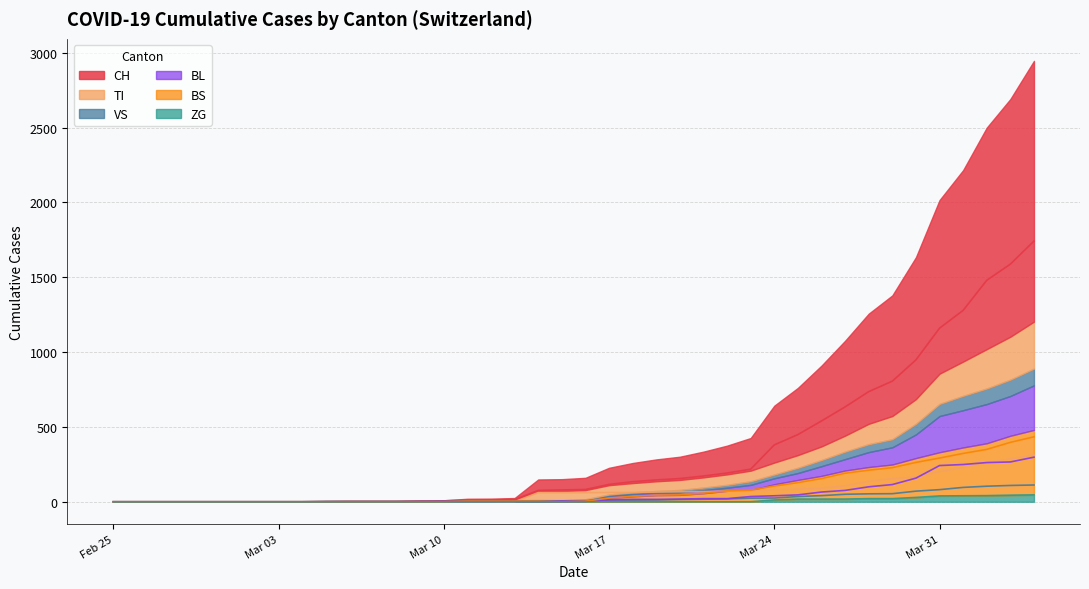

What is the difference between the highest and lowest values at Mar 17?

116